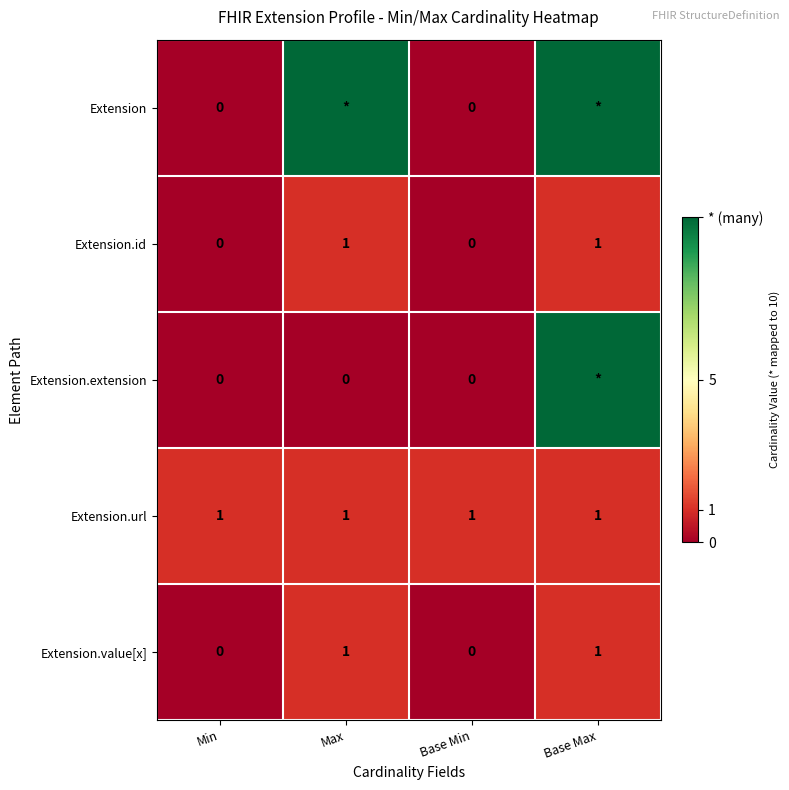

What is the spread (max minus min) of values at Base Min?

1